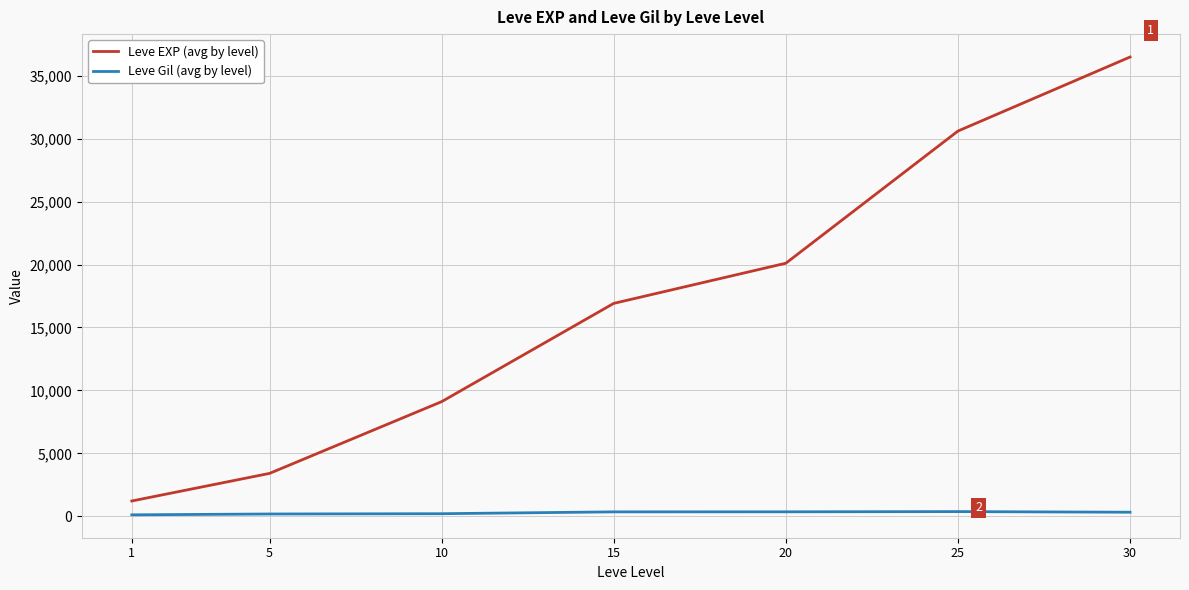

The value of Leve EXP (avg by level) at 10 is 9106.7. True or false?

True